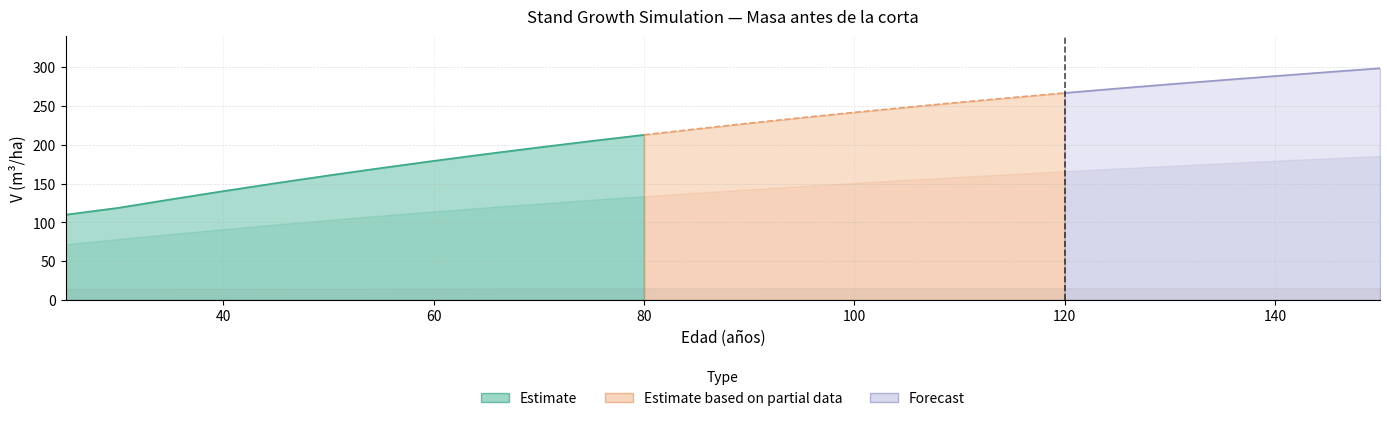

Reading left to right, what are all the values shown in this chart?

V (m3/ha): 109.9	118.7	129.6	140.2	150.5	160.4	170.0	179.2	188.1	196.6	204.8	212.7	220.4	227.7	234.8	241.7	248.3	254.6	260.8	266.7	272.4	277.9	283.2	288.4	293.6	298.5
G (m2/ha): 17.9	19.6	21.2	22.8	24.3	25.8	27.2	28.5	29.8	31.1	32.3	33.4	34.5	35.6	36.7	37.7	38.7	39.6	40.6	41.5	42.3	43.2	44.0	44.8	45.6	46.4
Ho (m): 13.9	14.1	14.2	14.3	14.5	14.6	14.7	14.7	14.8	14.9	14.9	15.0	15.0	15.1	15.1	15.1	15.1	15.2	15.2	15.2	15.2	15.2	15.2	15.2	15.2	15.2